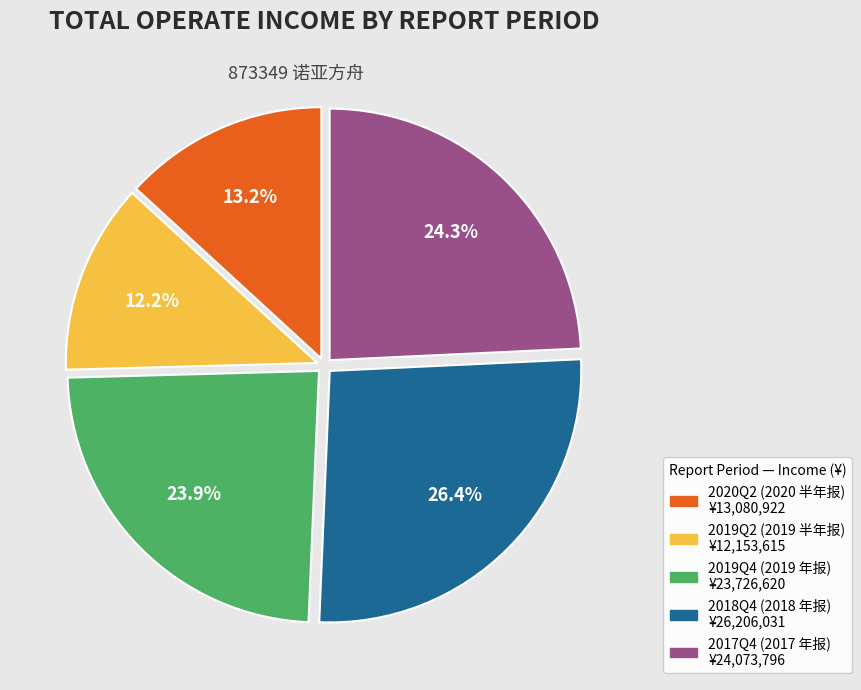

Combined, do 2020Q2 (2020 半年报) and 2019Q2 (2019 半年报) account for over 50%?

No